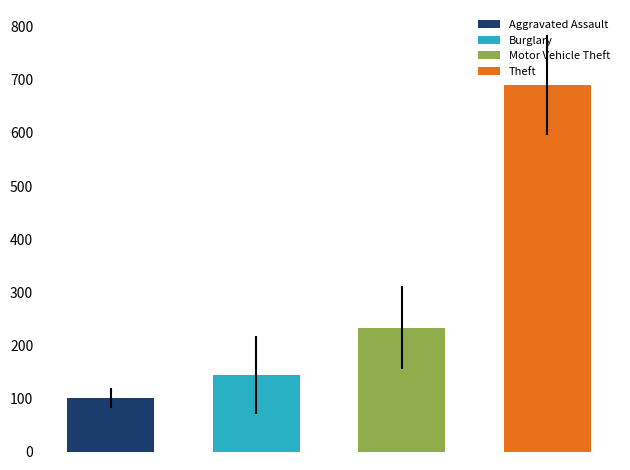

The Motor Vehicle Theft series shows 640 at 2023. True or false?

False